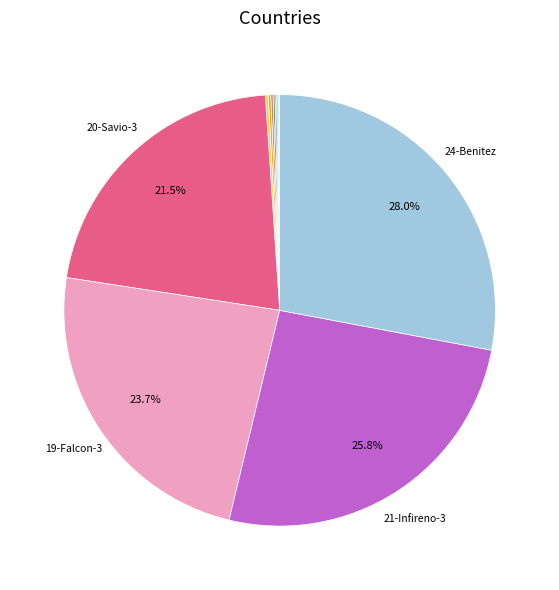

Is there any slice that represents more than half of the pie?

No